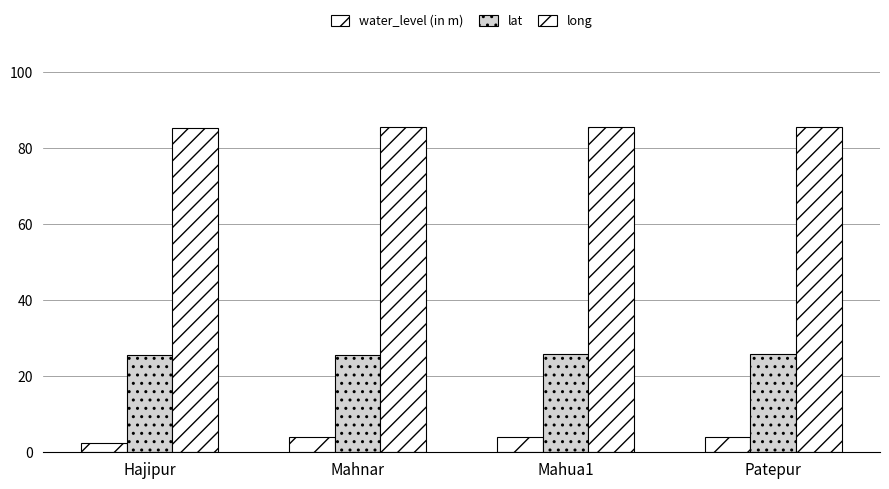

What position from the left is Mahnar?

2